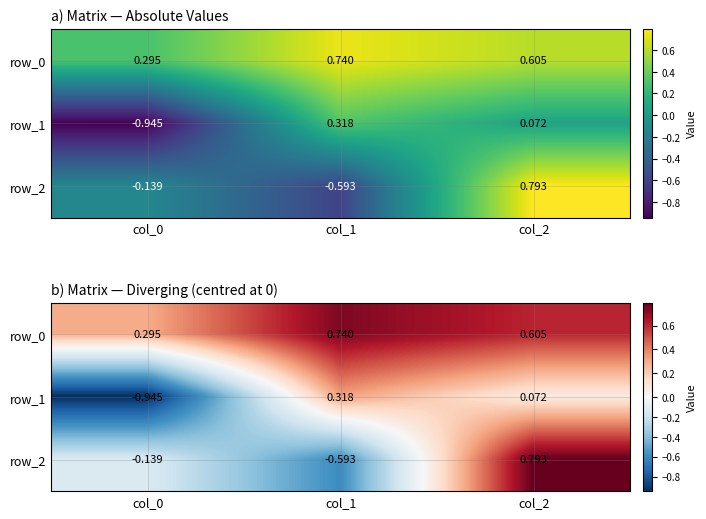

Which series has the largest total across all categories?

row_0